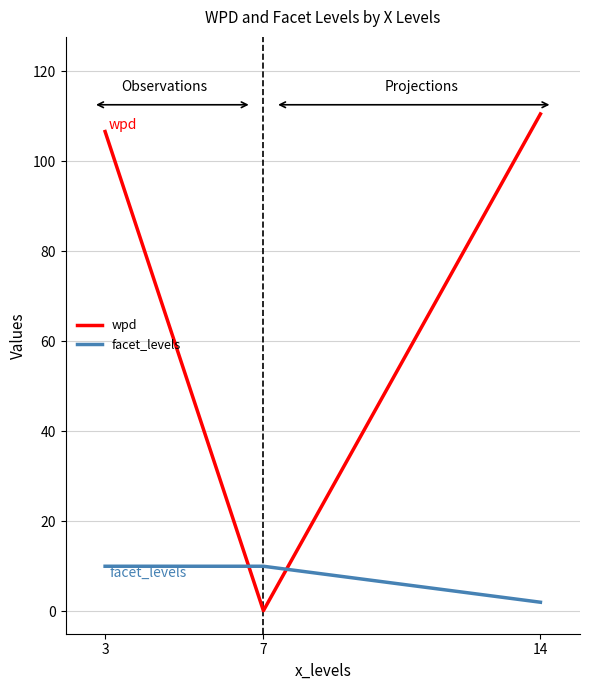

Reading right to left, list all the values displayed in this chart.

wpd: 14=110.6	7=0.1	3=106.6
facet_levels: 14=2.0	7=10.0	3=10.0